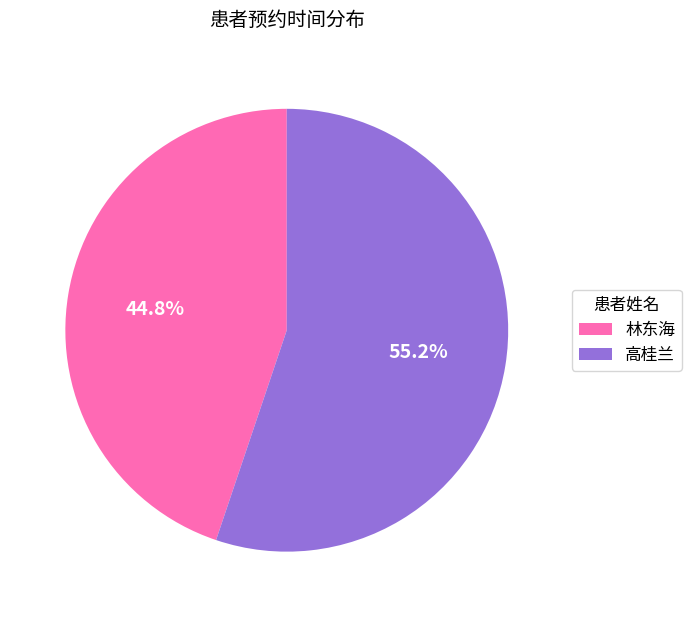

To the nearest percent, what portion does 高桂兰 represent?

55%